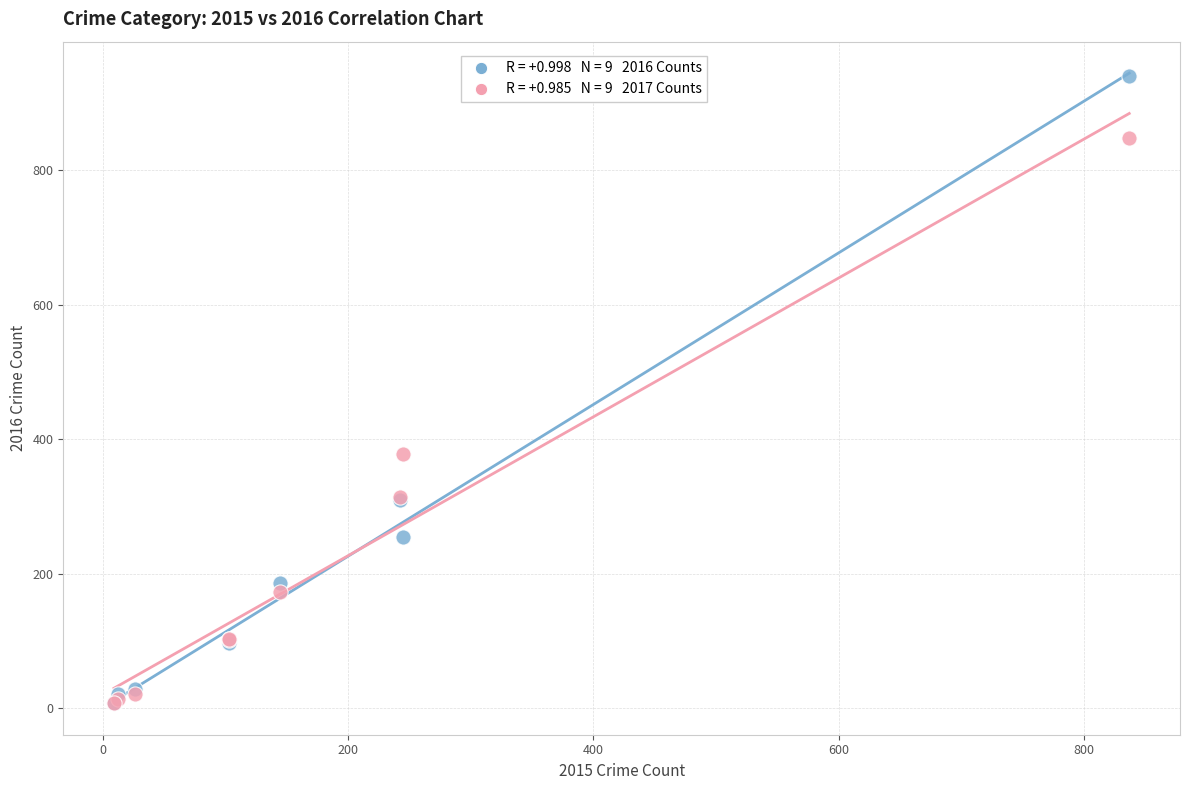

Across all series, what Y value is closest to 474?

378